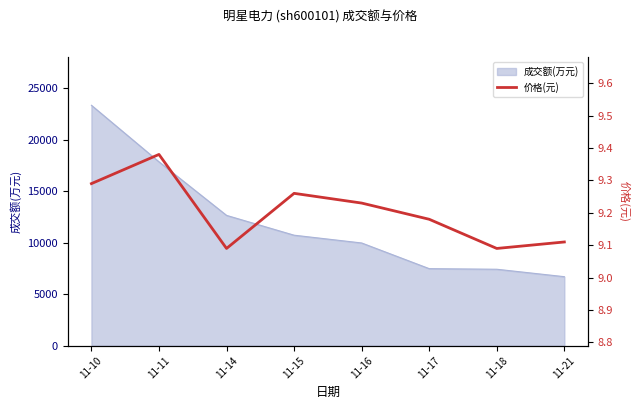

What is the value of the 1st point from the left?

9.3